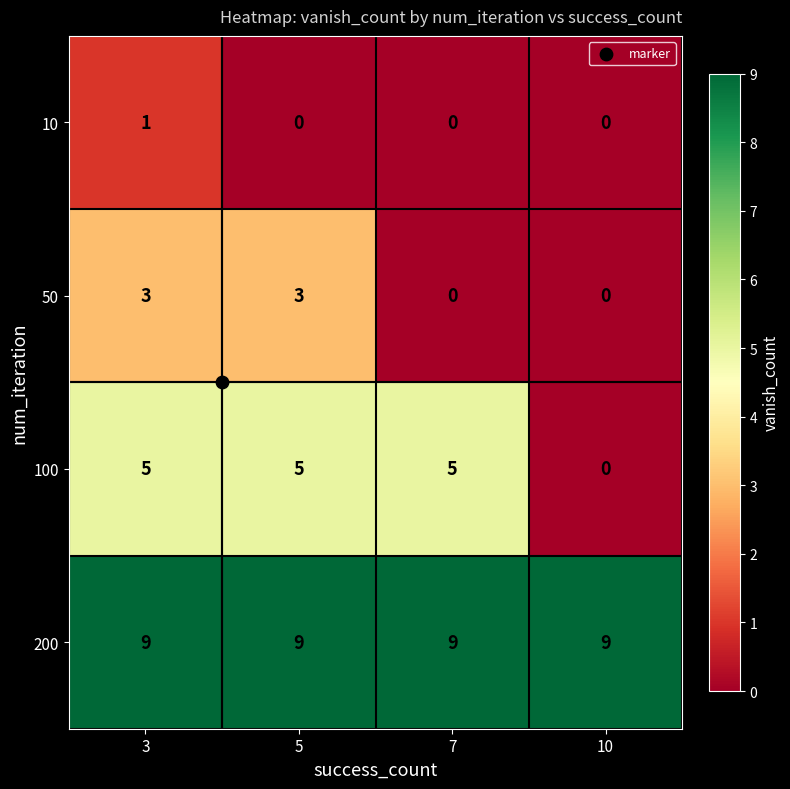

What is the maximum value shown in the chart?

9